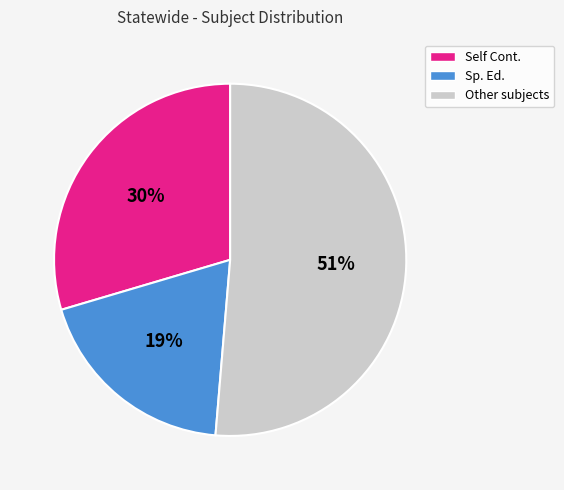

Is there a majority slice in this chart?

Yes